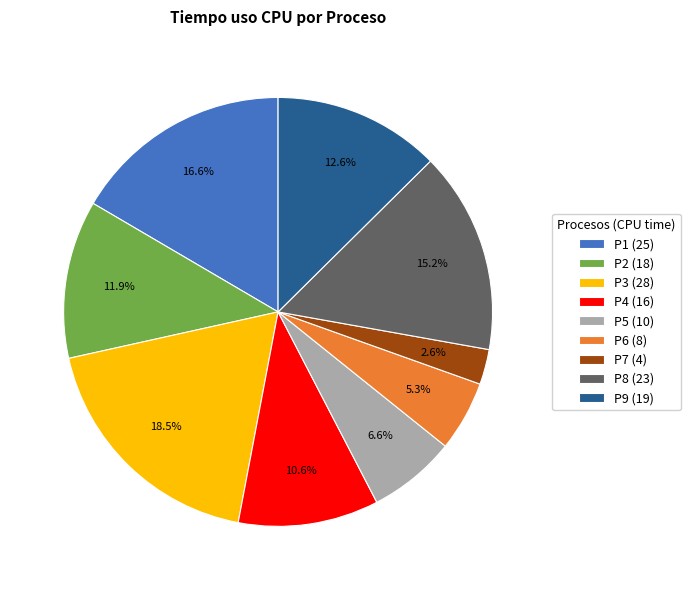

True or false: P7 accounts for 17% of the total.

False